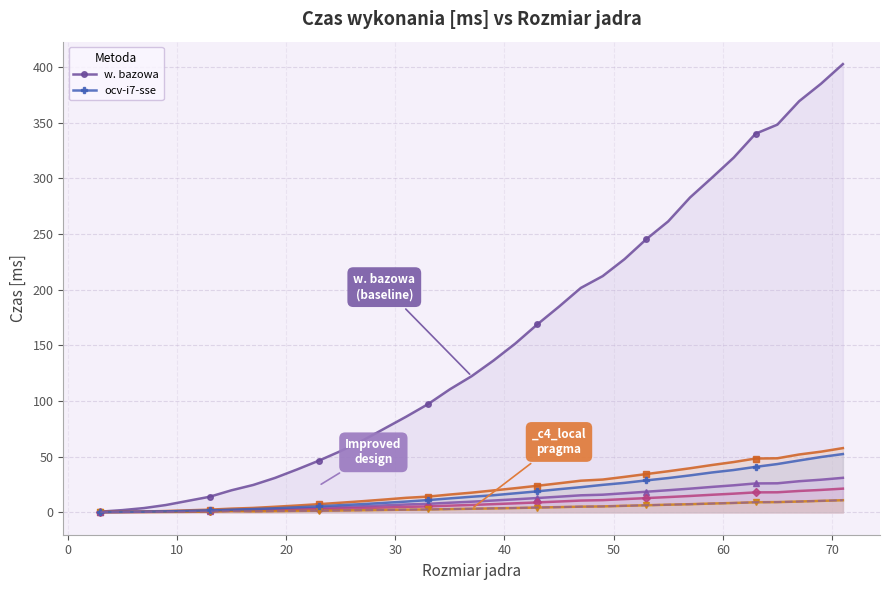

What is the highest value of the ocv-i7-sse series?

52.4